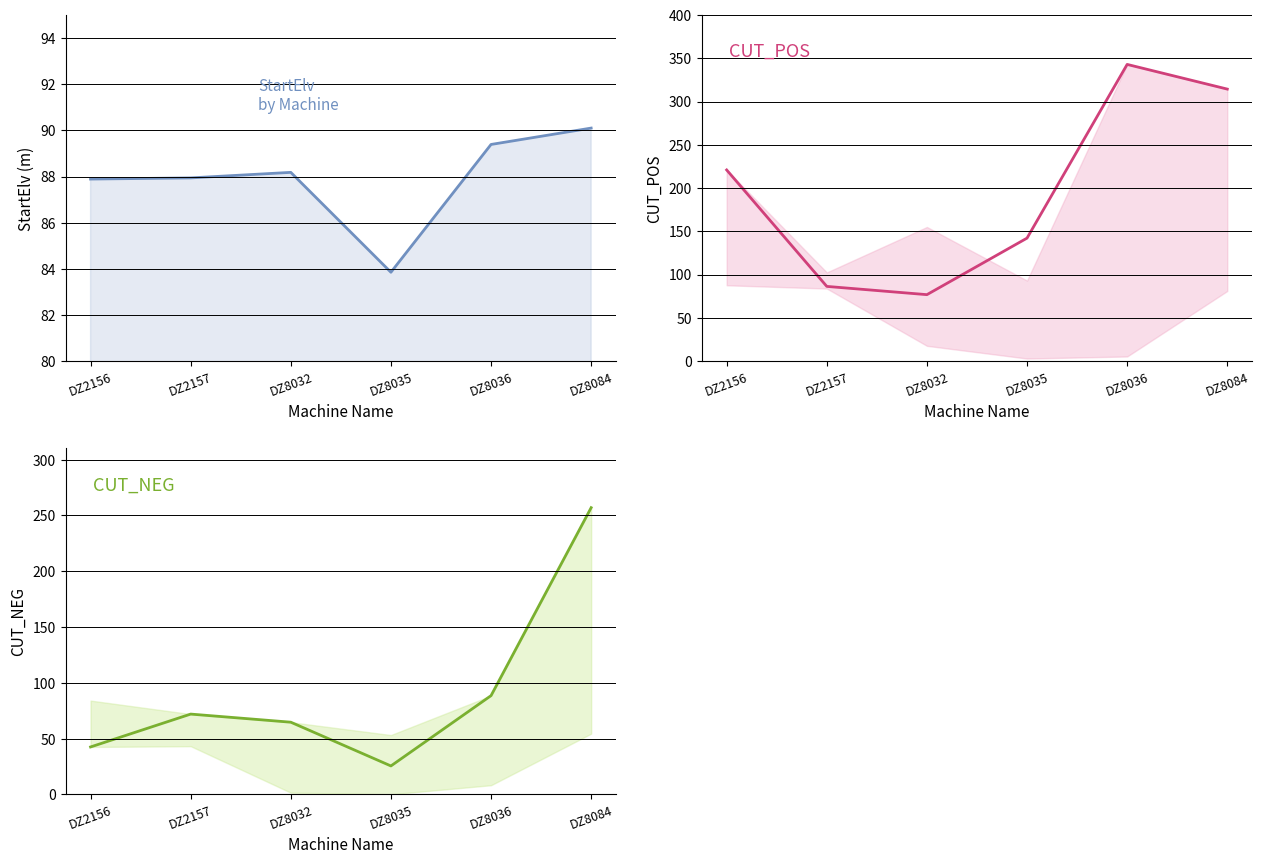

Which has a higher value, DZ8084 or DZ2157?

DZ8084